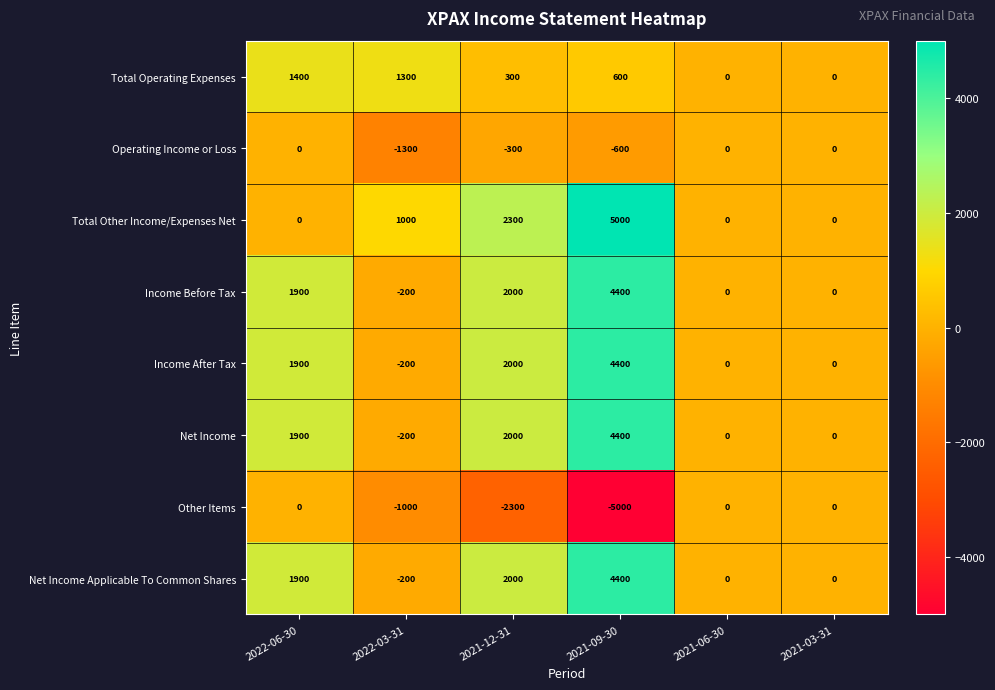

How many distinct data groups are displayed?

8